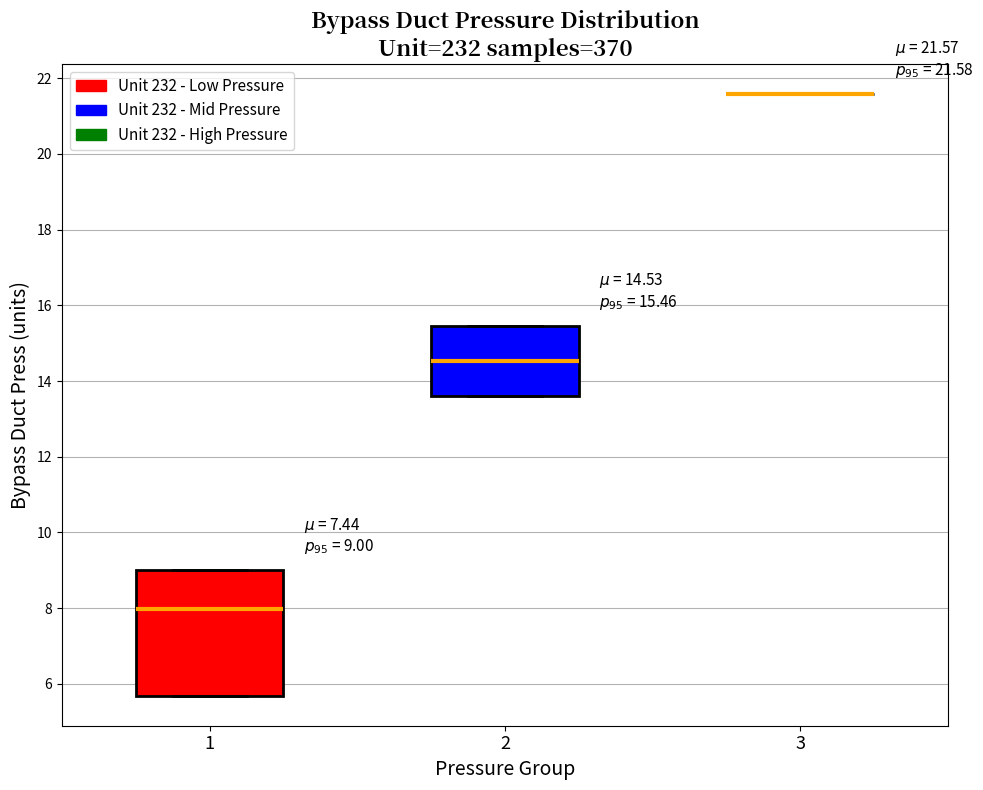

Comparing the boxes themselves (not the whiskers), which one is the tallest?

1